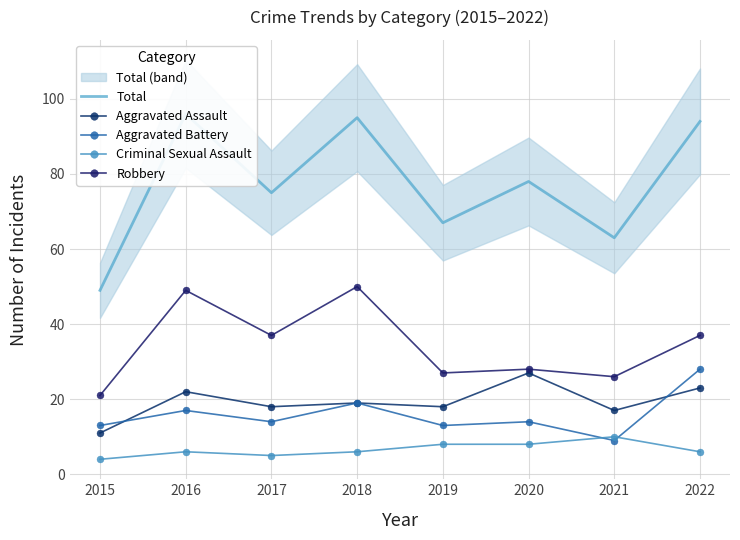

The Aggravated Assault series shows 29 at 2021. True or false?

False